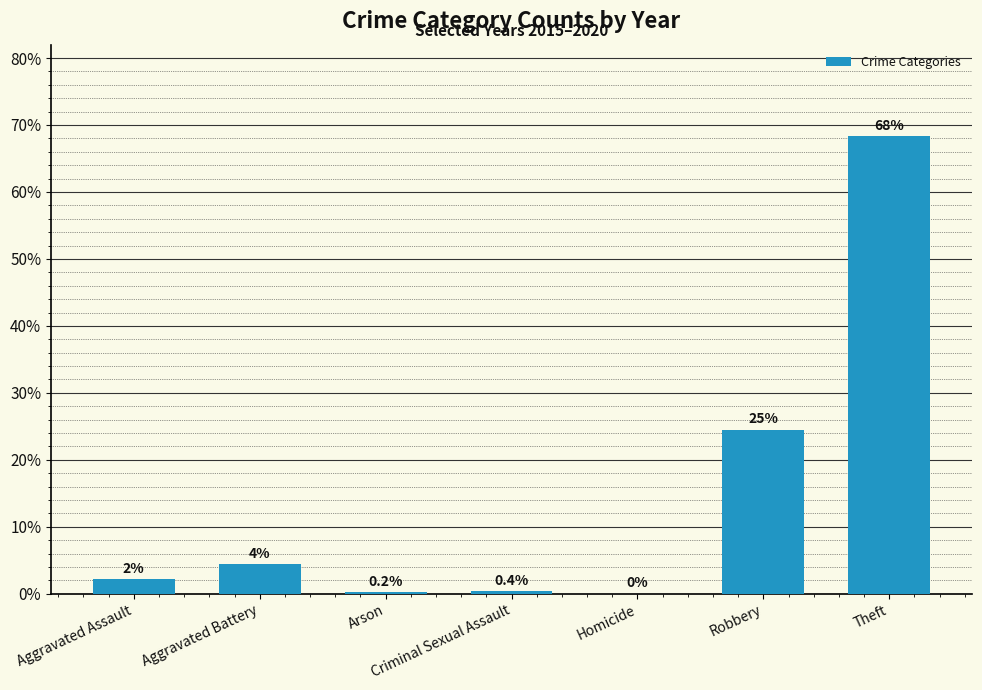

At which label is the value closest to 34?

Robbery